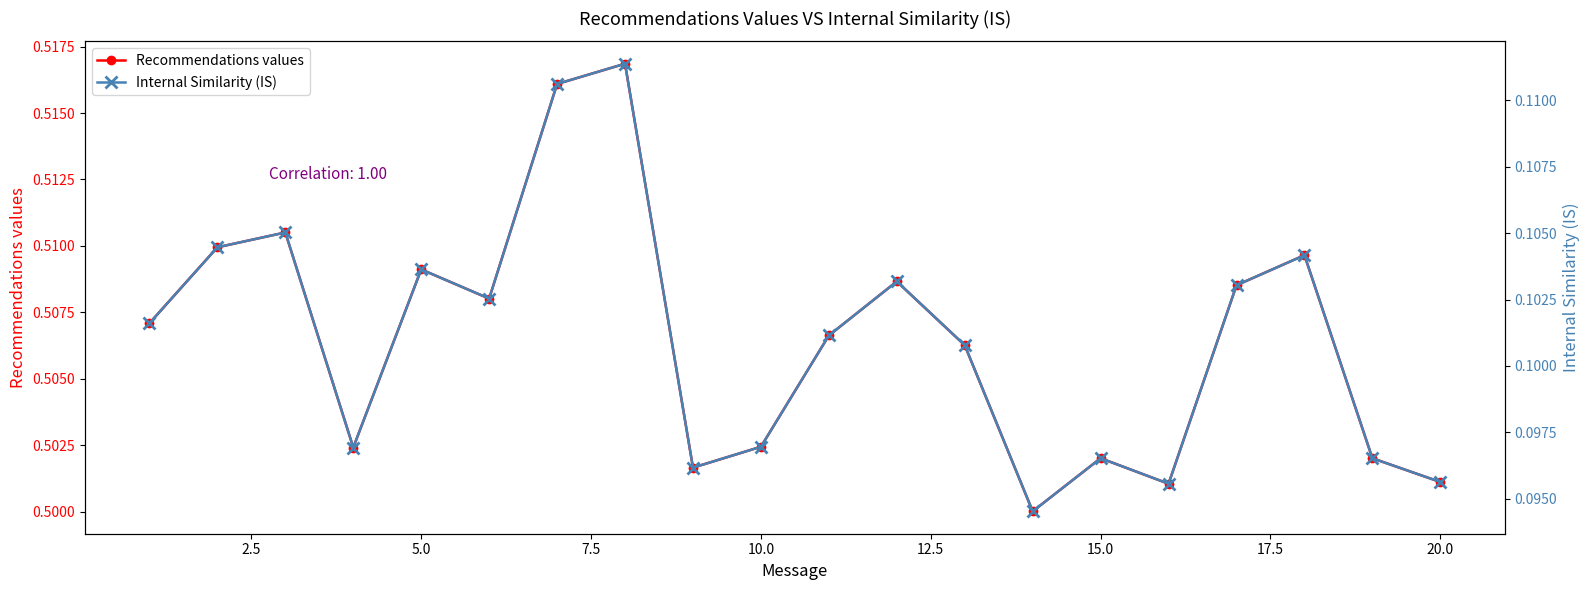

Reading left to right, what are all the values shown in this chart?

Recommendations values: 0.5	0.5	0.5	0.5	0.5	0.5	0.5	0.5	0.5	0.5	0.5	0.5	0.5	0.5	0.5	0.5	0.5	0.5	0.5	0.5
Internal Similarity (IS): 0.1	0.1	0.1	0.1	0.1	0.1	0.1	0.1	0.1	0.1	0.1	0.1	0.1	0.1	0.1	0.1	0.1	0.1	0.1	0.1